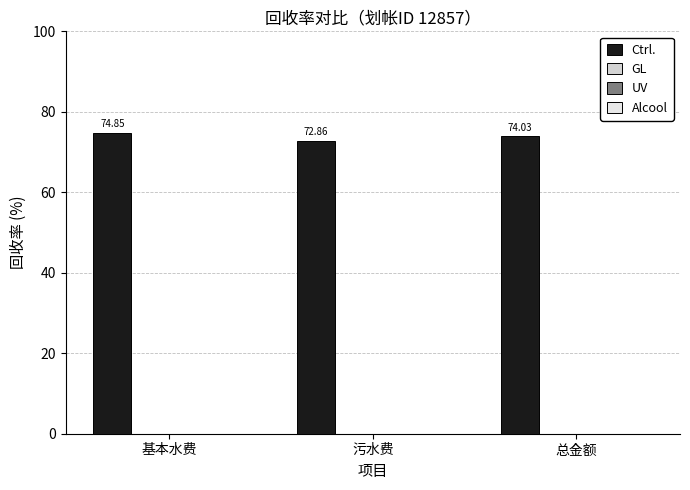

Count the number of categories in the chart.

3